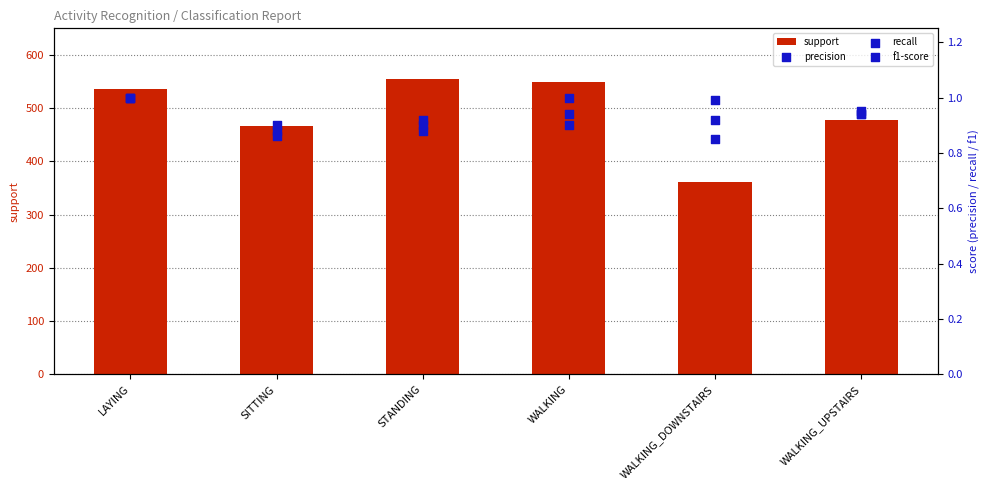

Which series contains the lowest Y value?

precision